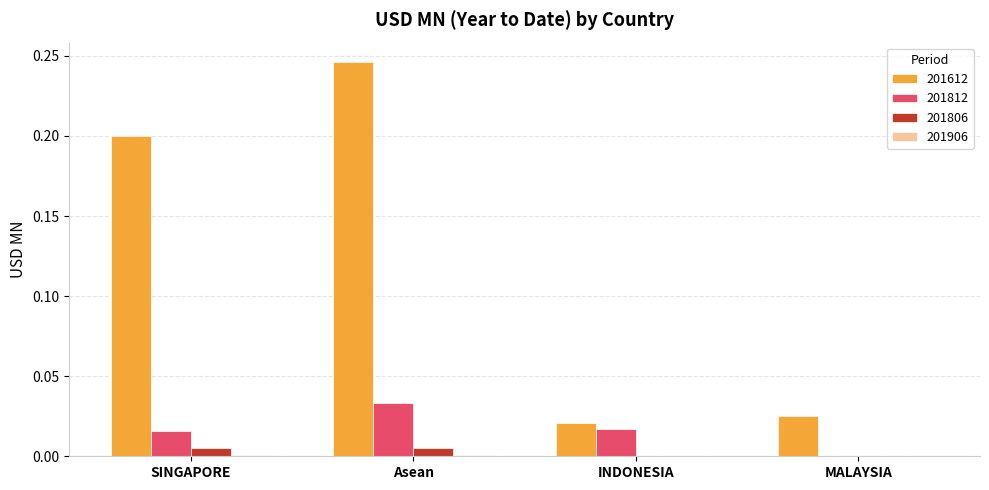

Is it true that 201806 equals 0.0 at INDONESIA?

True